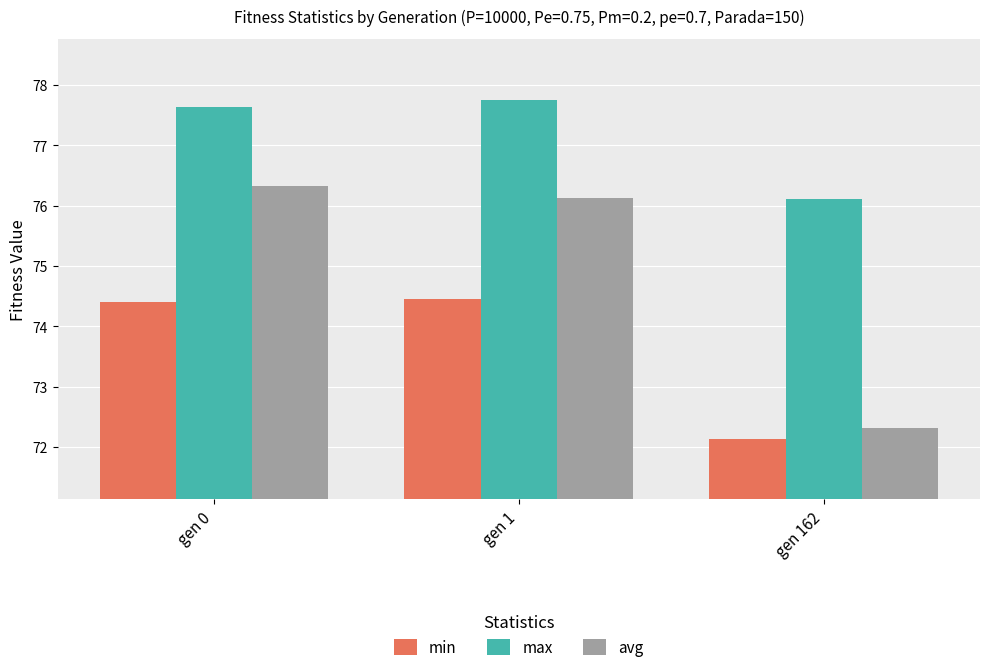

How many values in the avg series are below 76?

1